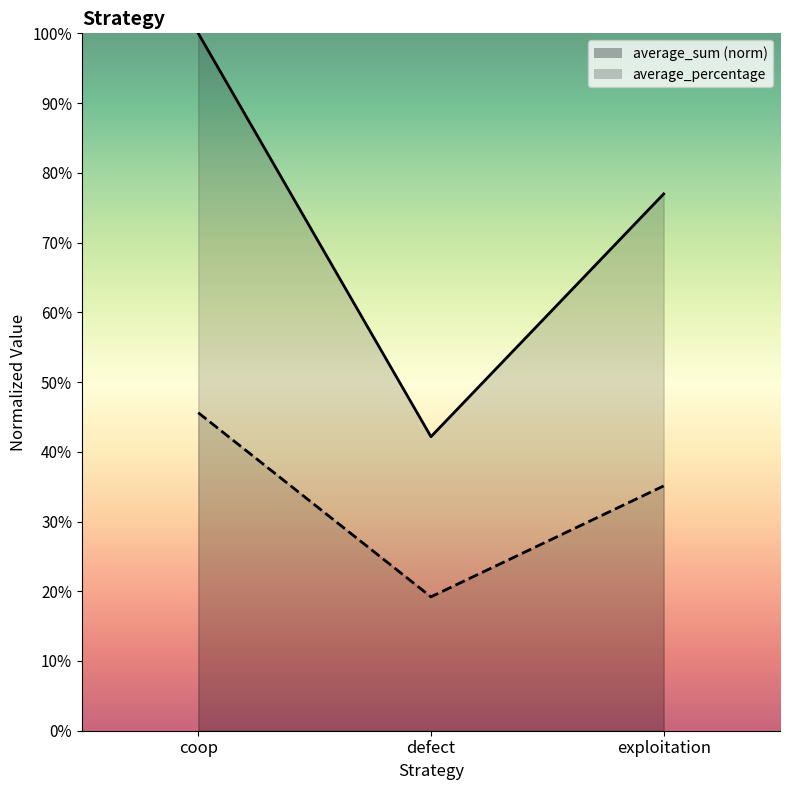

List the labels in order of average_percentage value, largest first.

coop, exploitation, defect